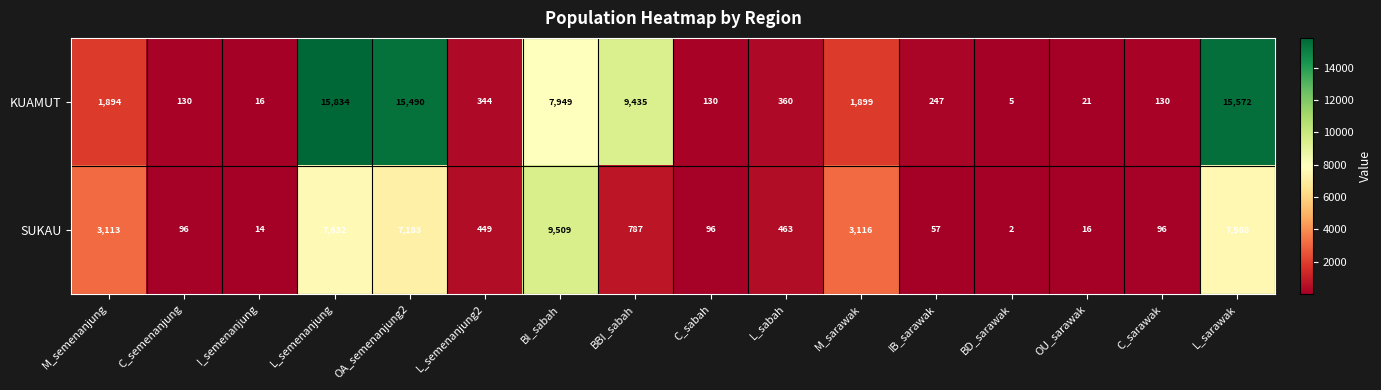

Which series has the widest spread of values?

KUAMUT